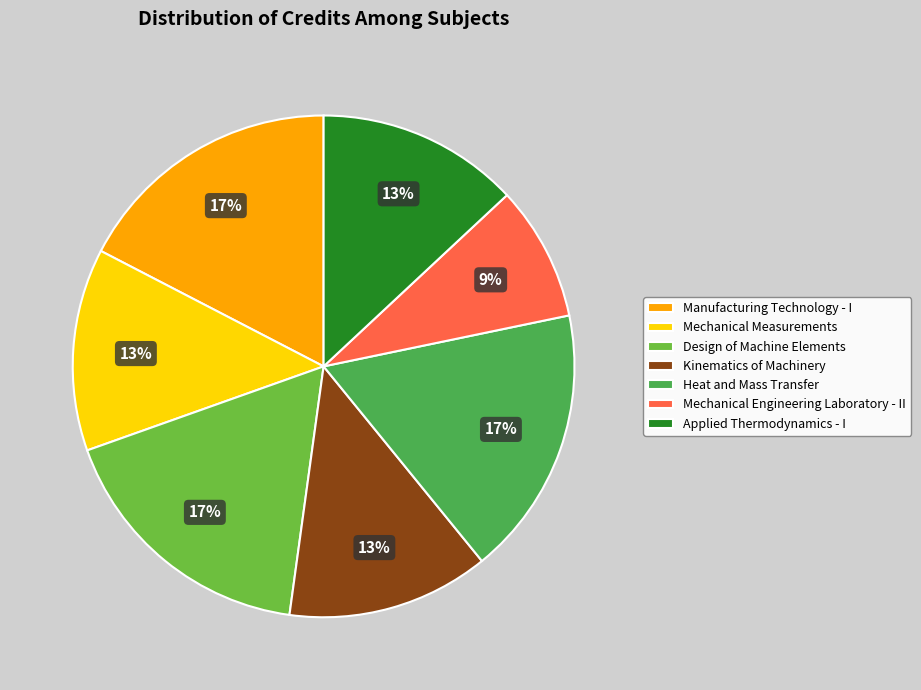

Which category has the smallest portion of the pie?

Mechanical Engineering Laboratory - II